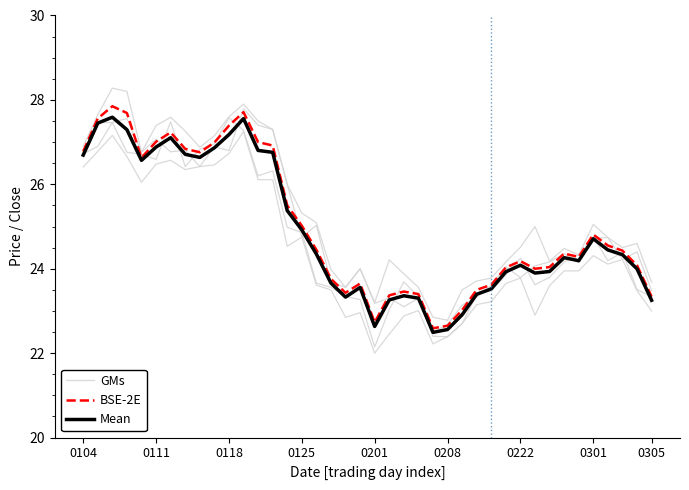

True or false: GMs has a value of 27.5 at 0118.

True